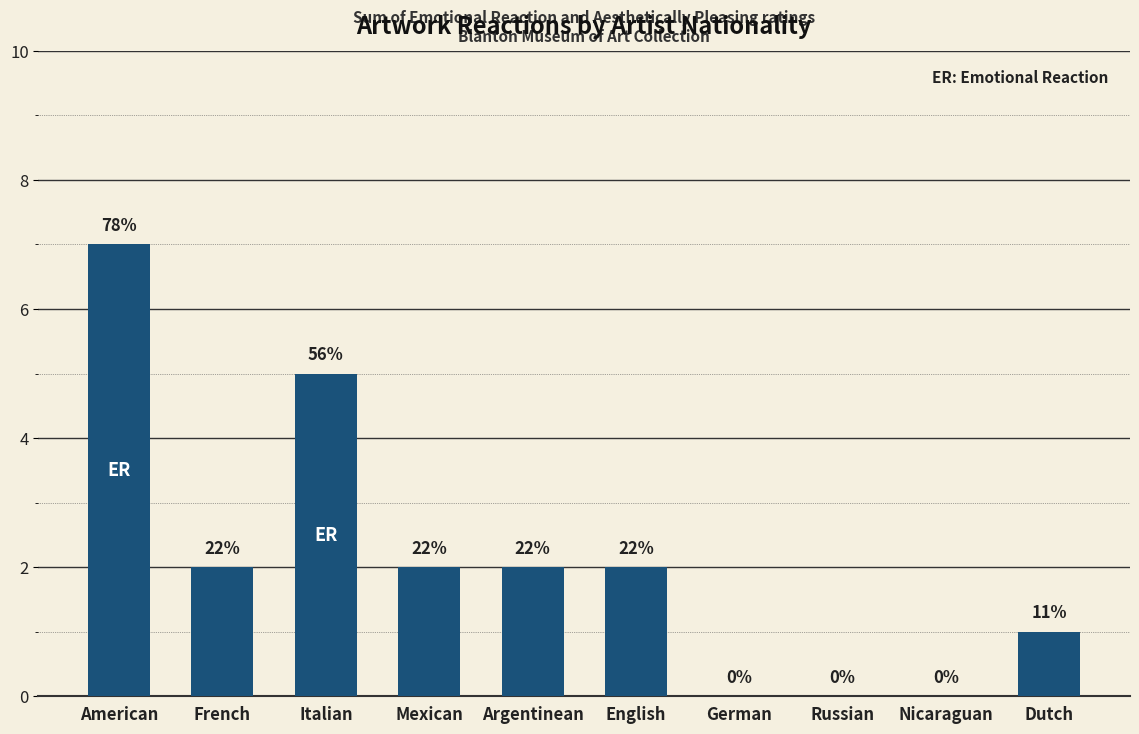

What is the difference between the maximum and minimum values?

7